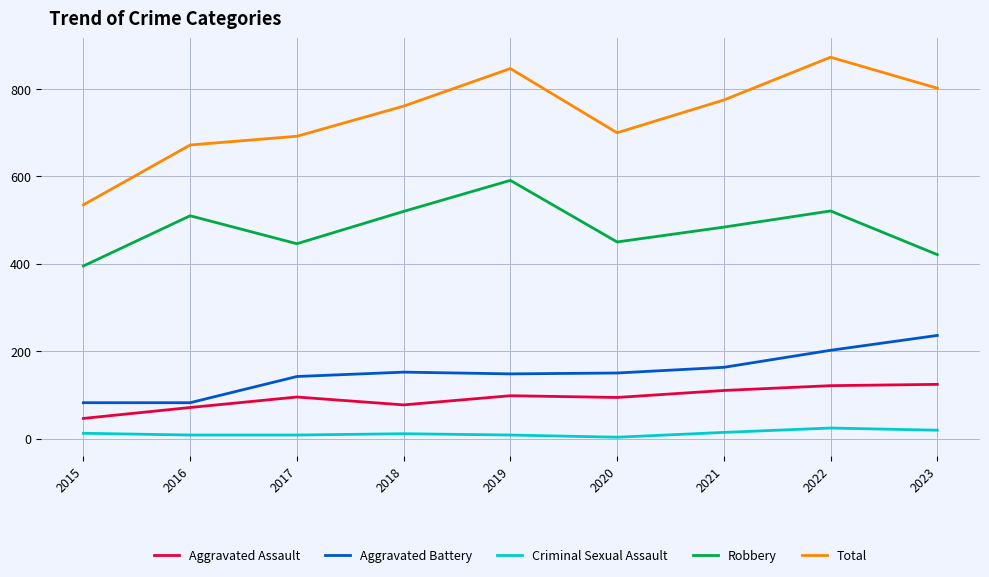

The Aggravated Battery series shows 91 at 2018. True or false?

False